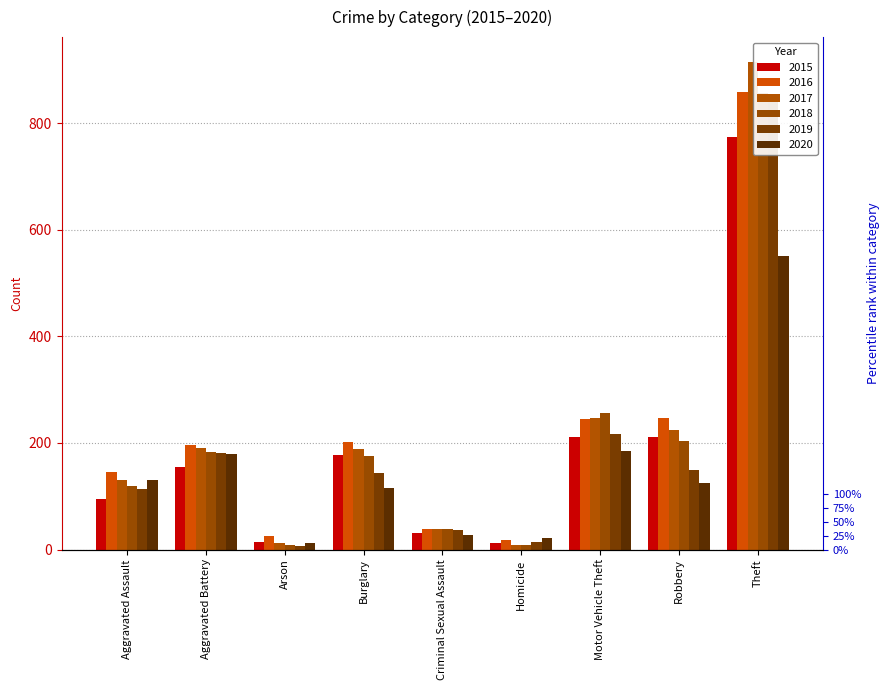

Reading left to right, list all the values displayed in this chart.

2015: 95	154	15	178	31	13	211	212	774
2016: 146	196	25	201	39	18	245	247	858
2017: 131	191	12	189	39	8	247	224	916
2018: 119	183	8	176	38	8	256	204	856
2019: 113	182	6	143	37	14	216	150	841
2020: 131	180	12	116	28	22	184	124	551